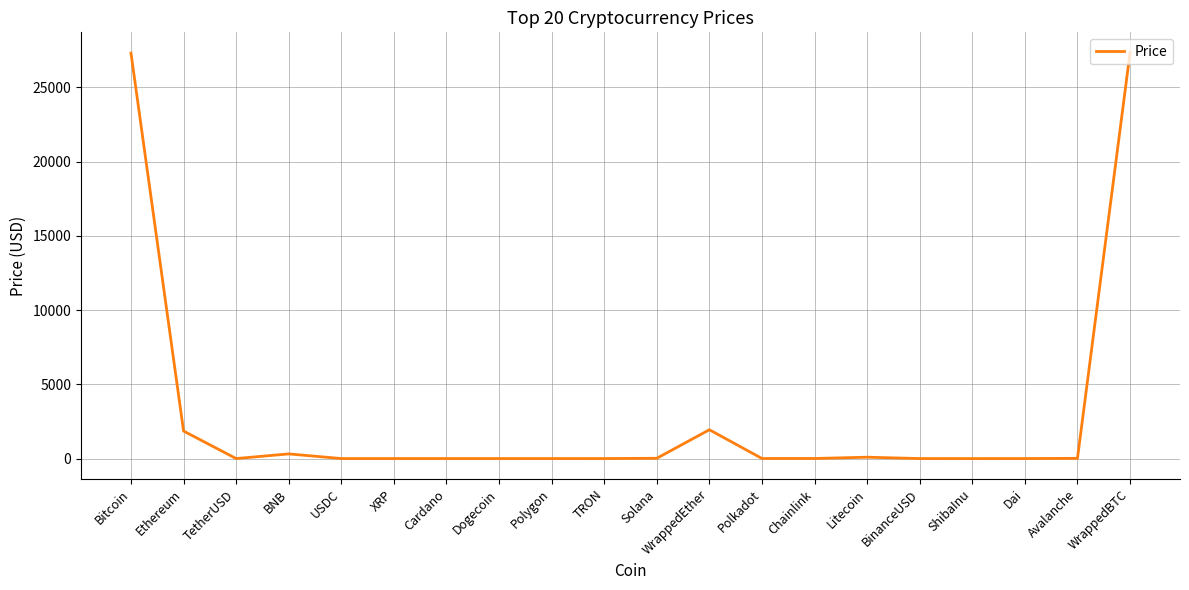

True or false: the data shows 5988.0 at WrappedBTC.

False